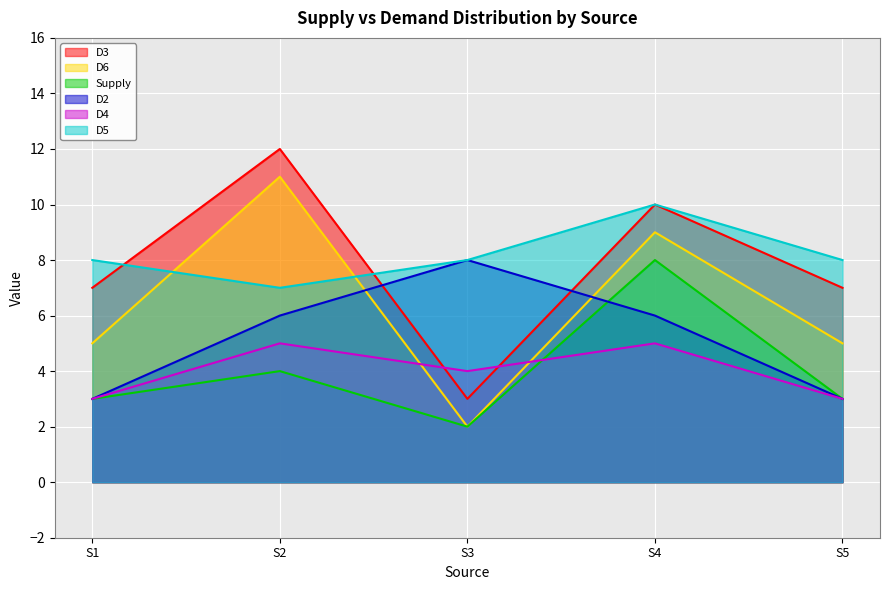

At which category does the chart reach its peak across all series?

S2